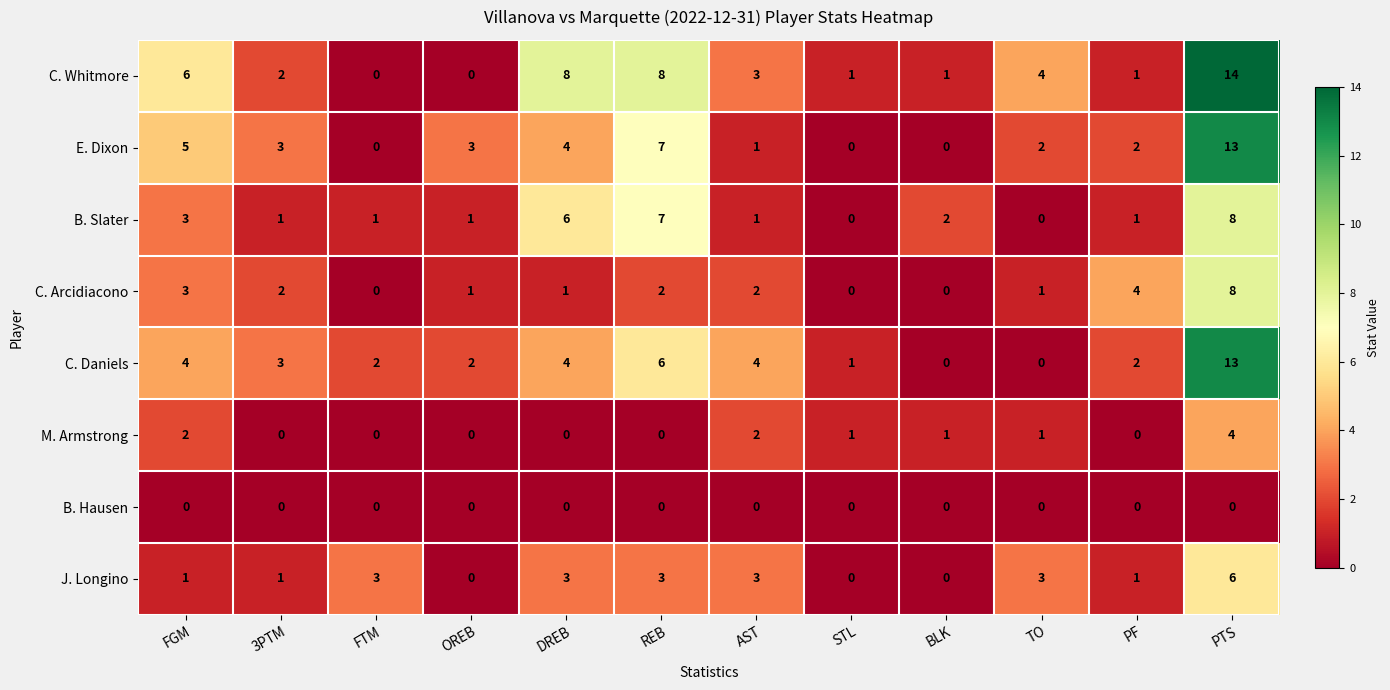

What is the difference between the second highest and minimum values in the B. Slater series?

7